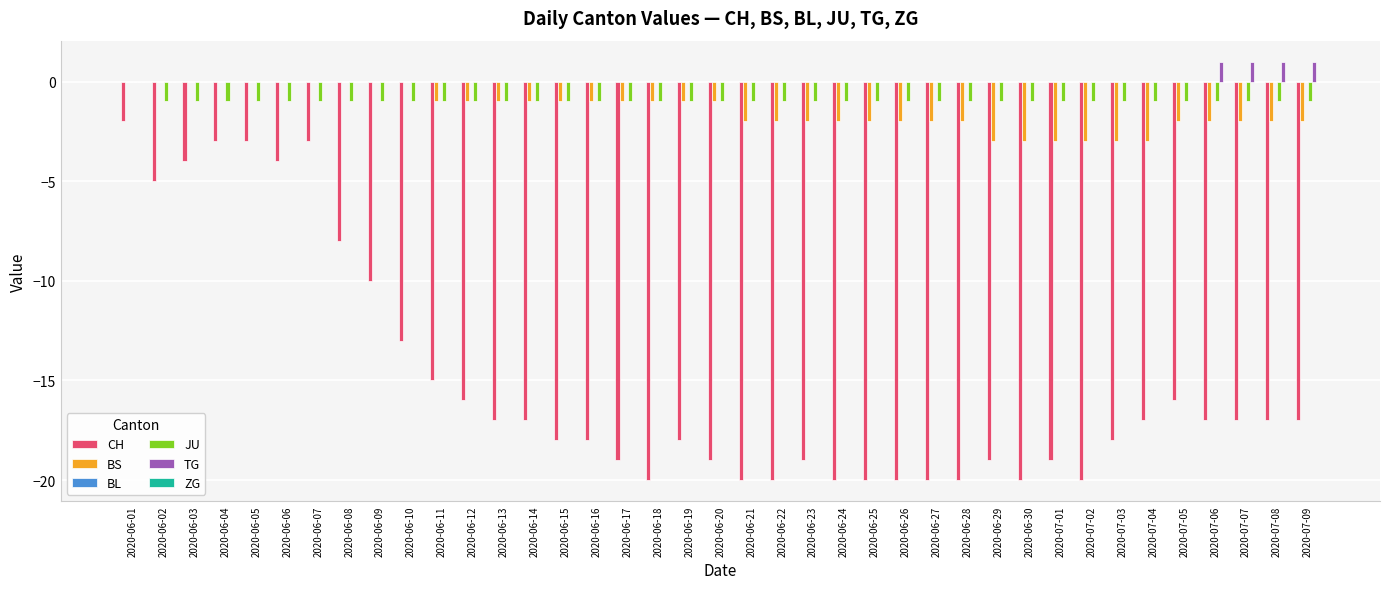

Which series changed the most between 2020-06-11 and 2020-06-27?

CH